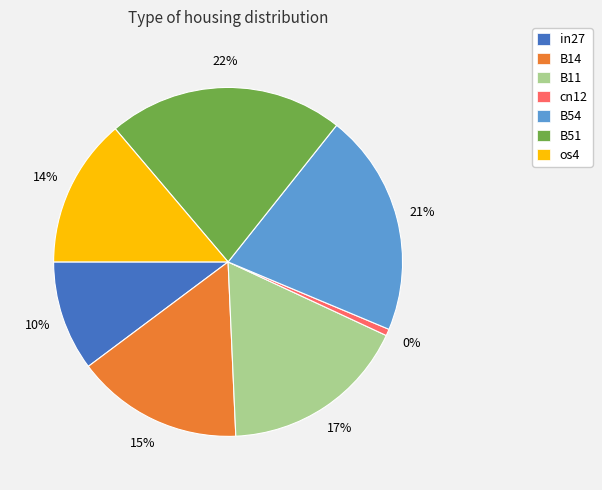

How many segments does this pie chart have?

7